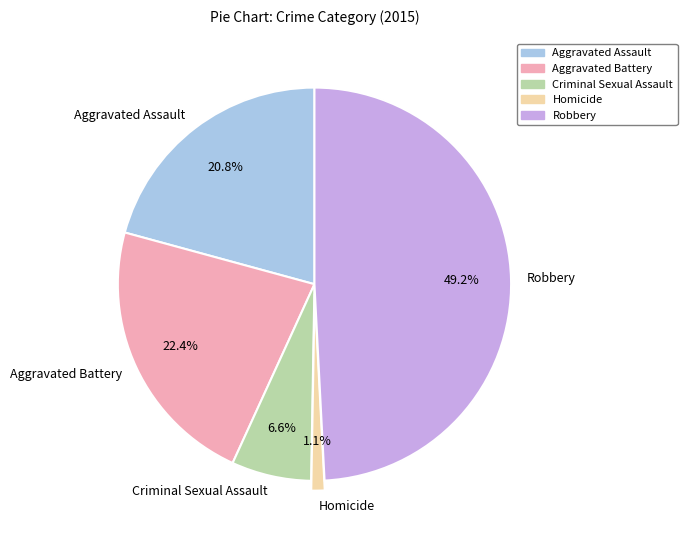

To the nearest percent, what is the combined percentage of Aggravated Assault and Criminal Sexual Assault?

27%